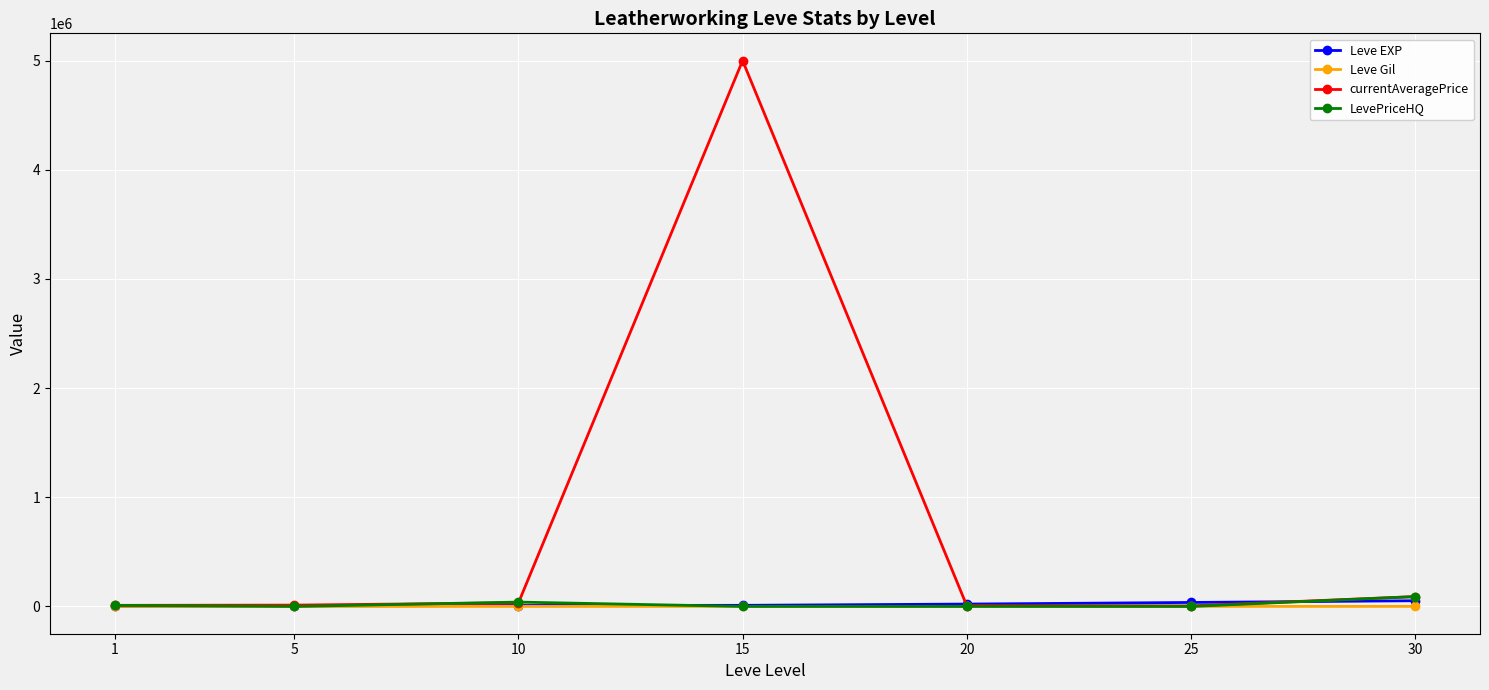

What is the greatest value displayed?

5000000.0